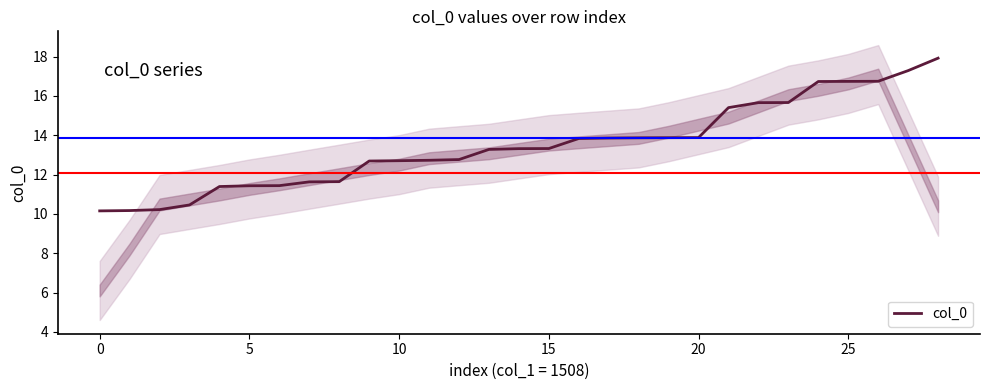

Where does the data first go above 13?

13